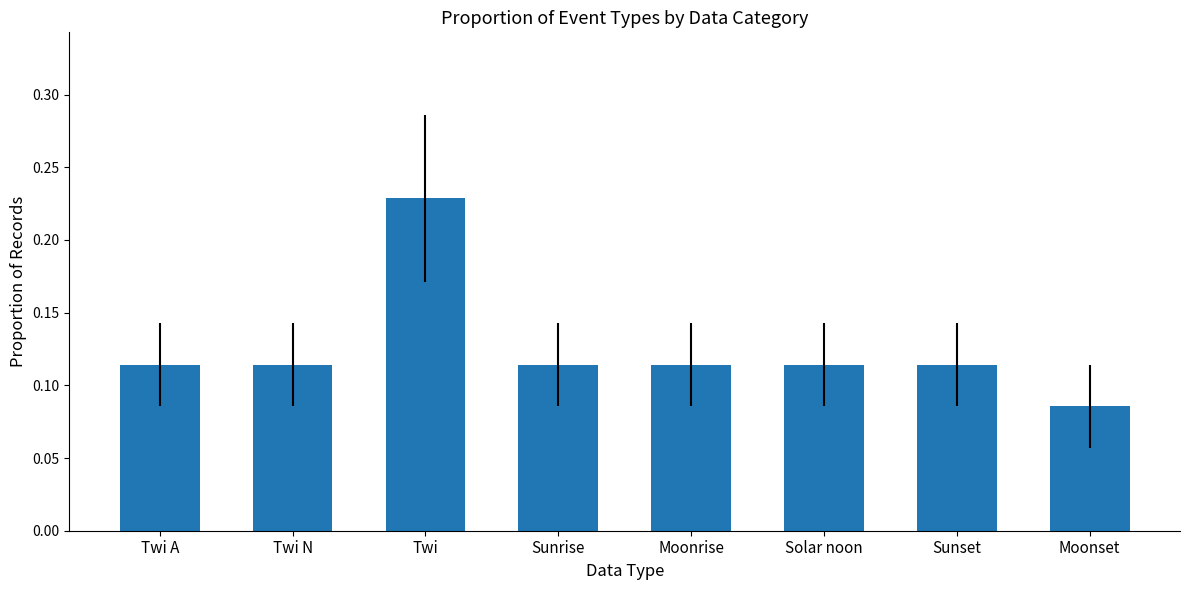

How many bars are there in total?

8